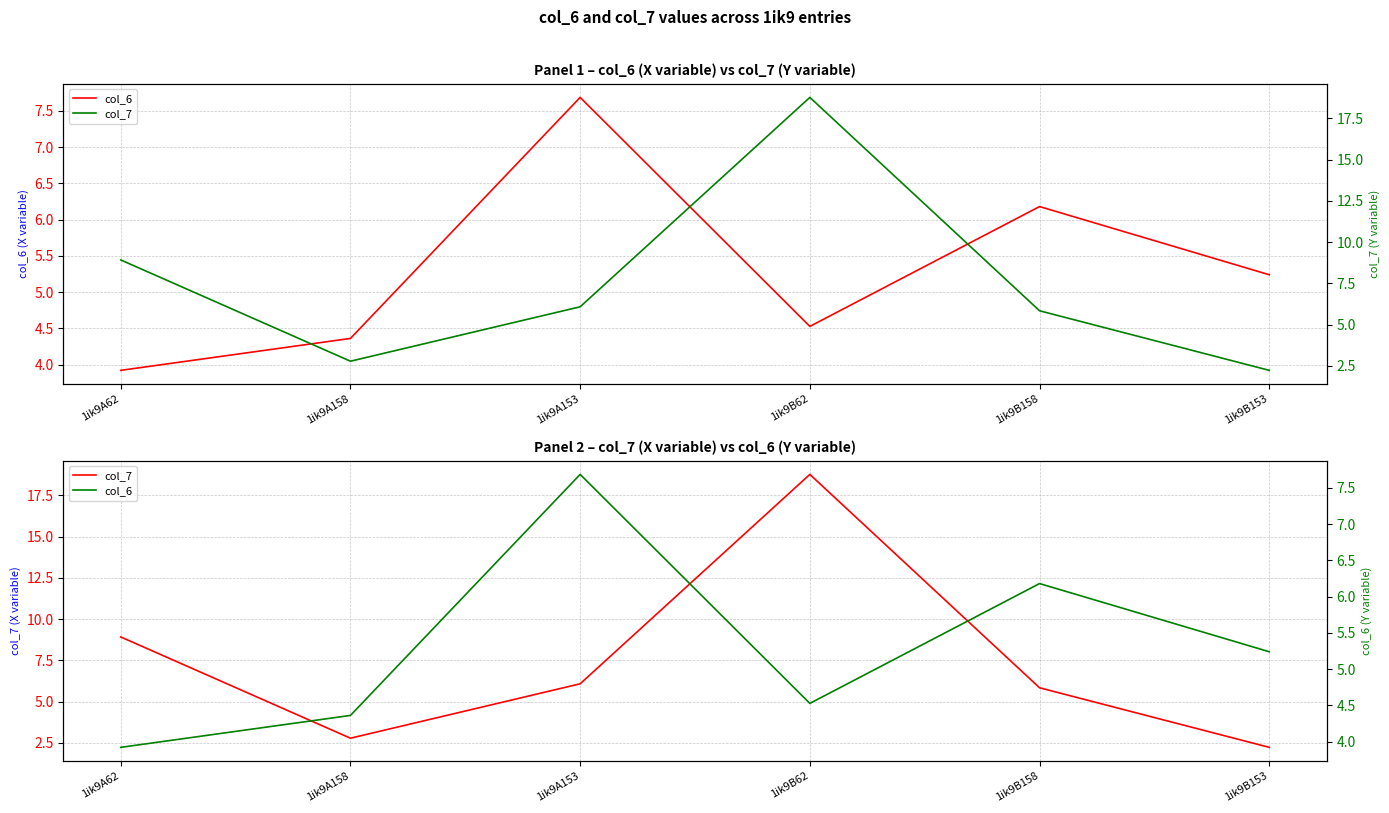

Is the value of col_7 at 1ik9A153 greater than the value of col_6 at 1ik9B153?

Yes